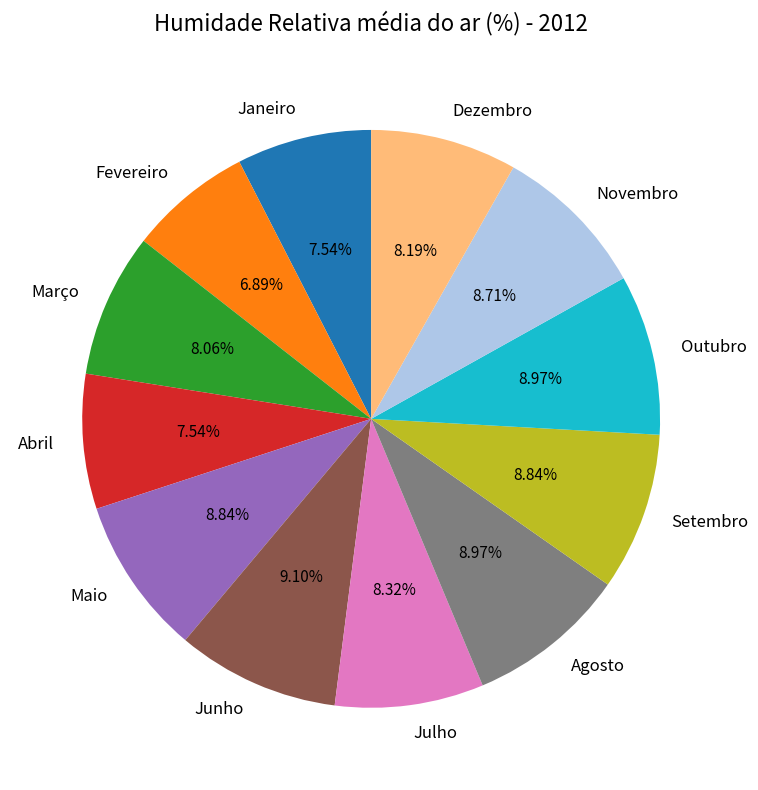

Approximately how many times larger is the value at Maio compared to Fevereiro?

1.3